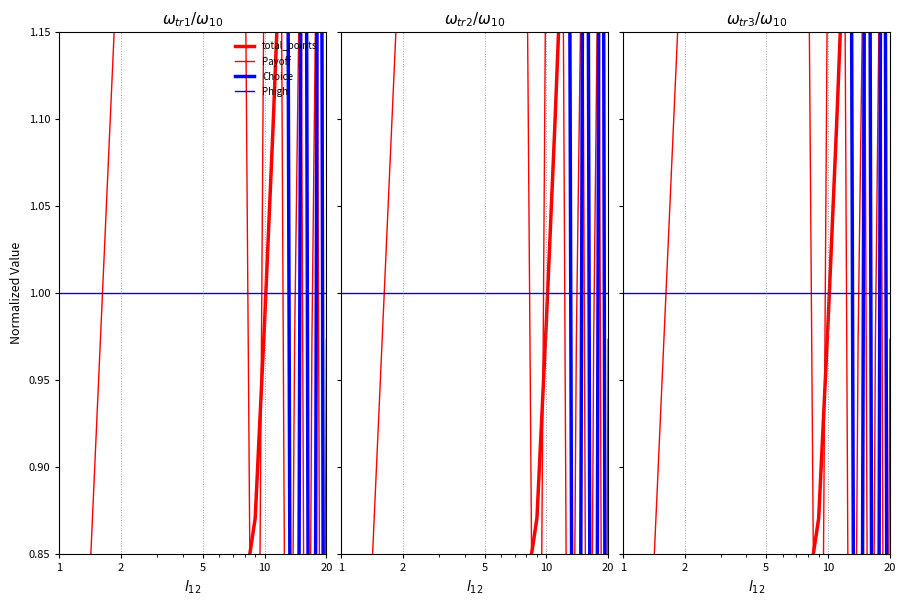

What is the lowest value of the Phigh series?

1.0